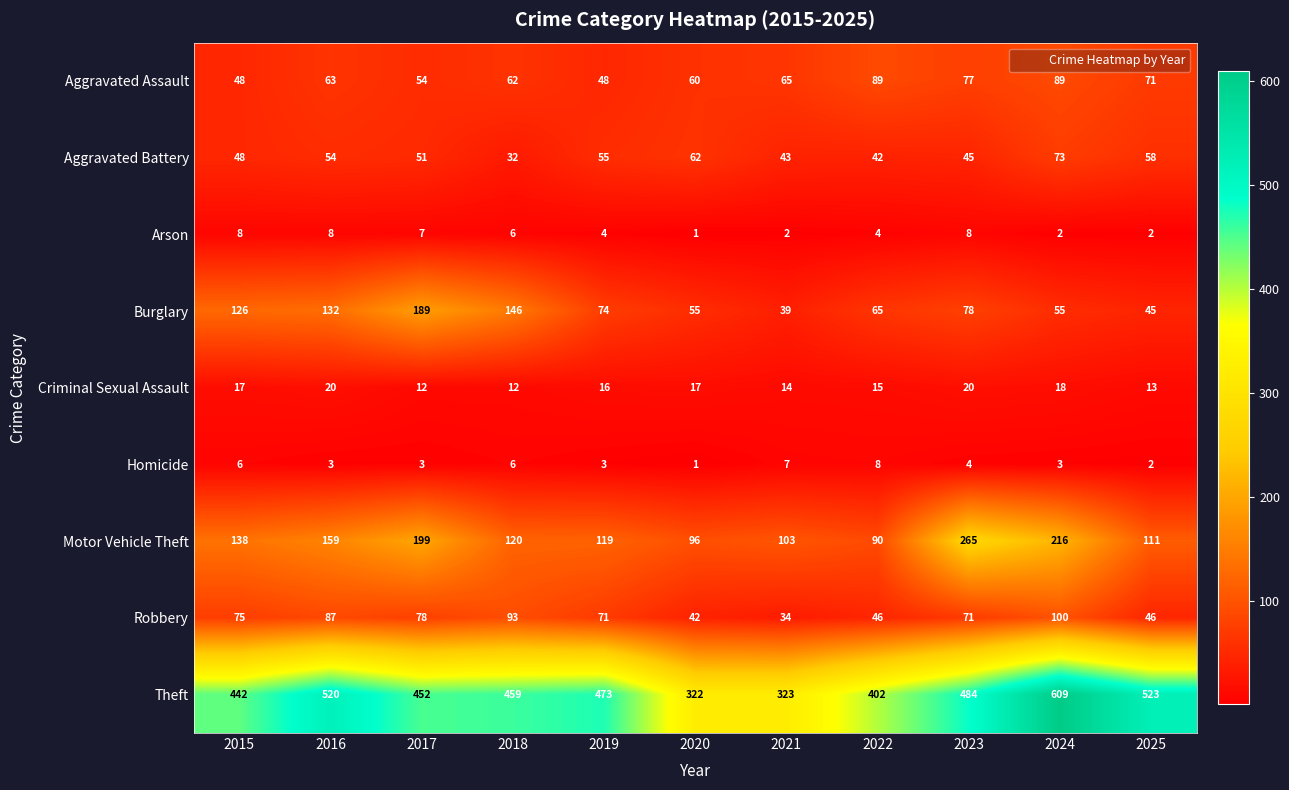

At 2016, list the series in order from largest to smallest.

Theft, Motor Vehicle Theft, Burglary, Robbery, Aggravated Assault, Aggravated Battery, Criminal Sexual Assault, Arson, Homicide